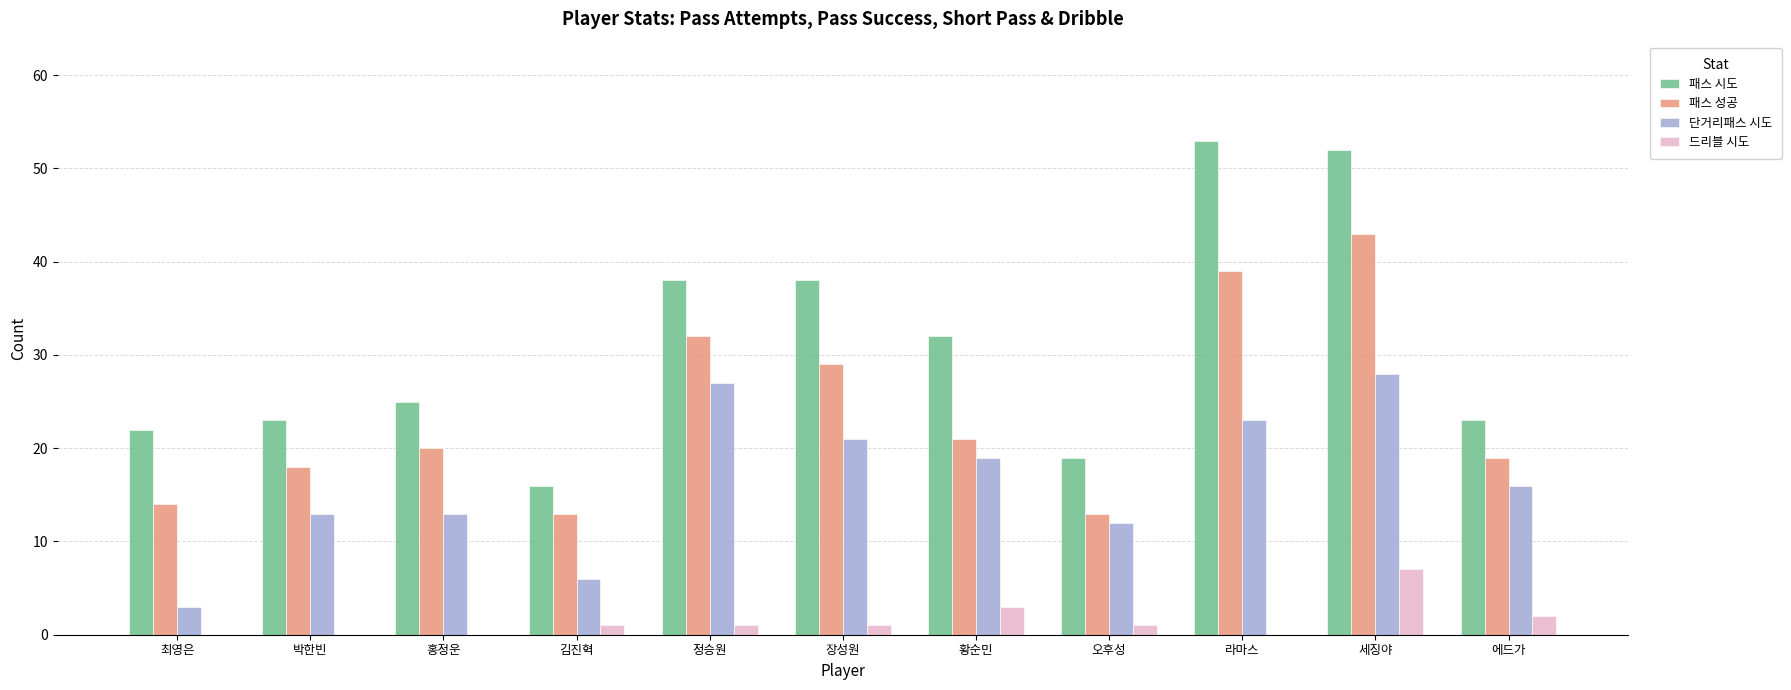

At which category is the sum across all series the highest?

세징야